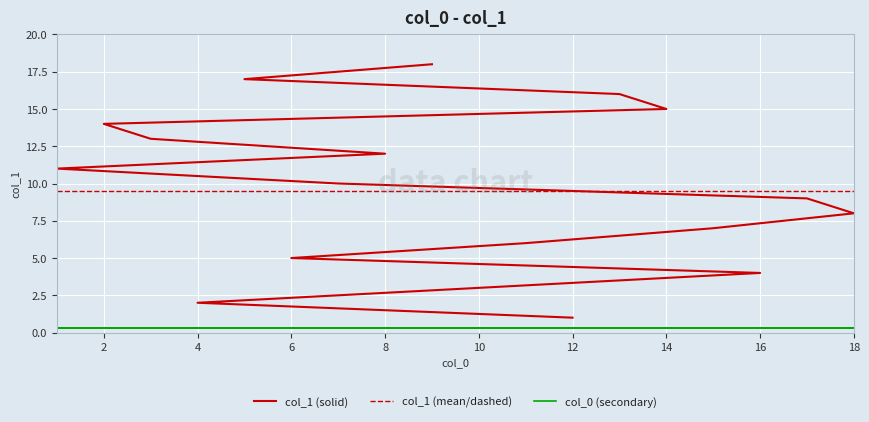

True or false: the data shows 1 at 4.

False